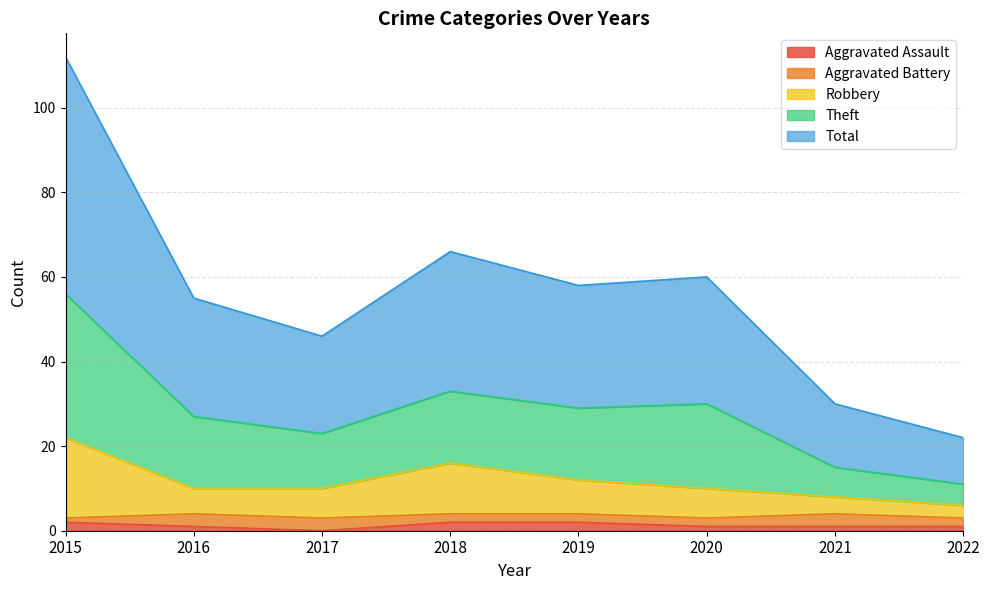

True or false: Aggravated Assault has a value of 0 at 2017.

True